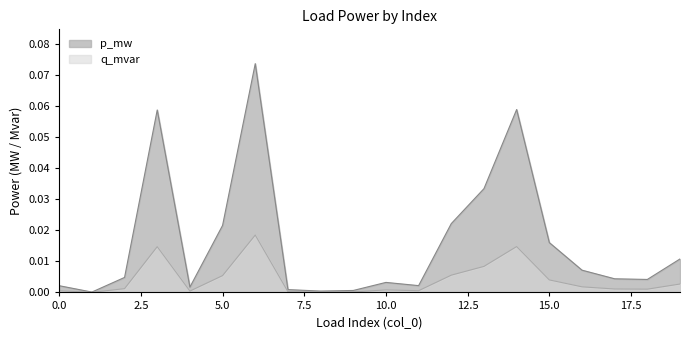

How many interior local peaks does the q_mvar series have?

4